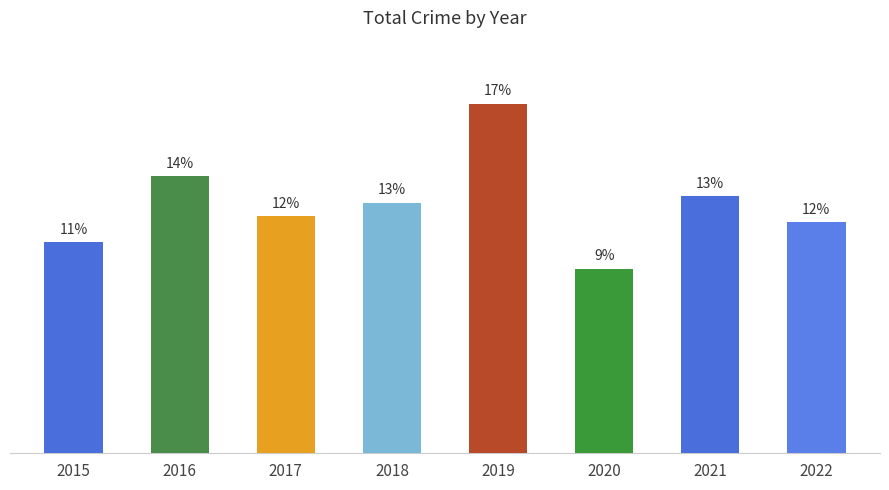

Are the bars horizontal?

No